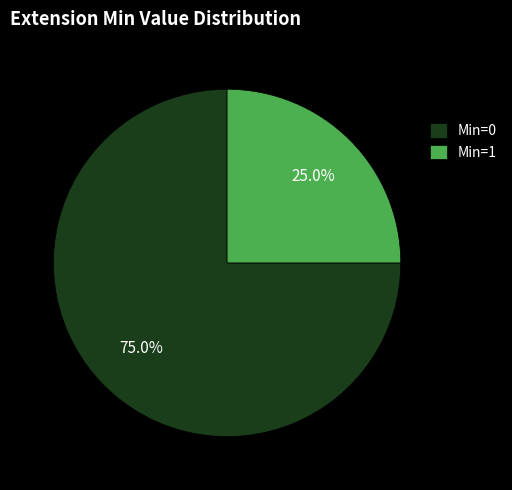

To the nearest percent, what is the average slice percentage?

50%